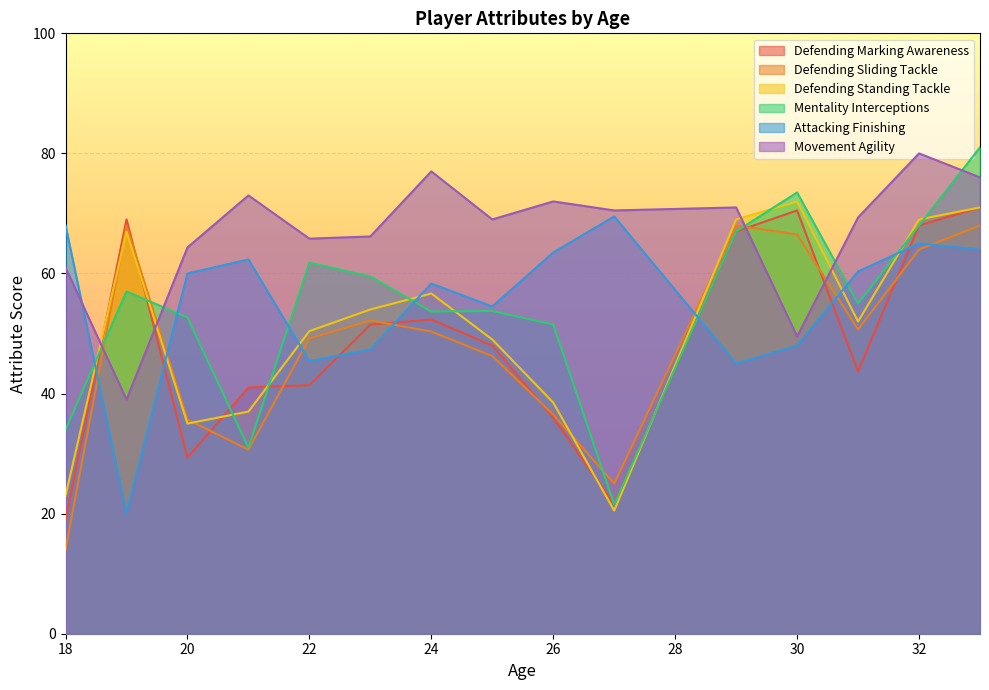

What is the total value across all series at 24?

348.3